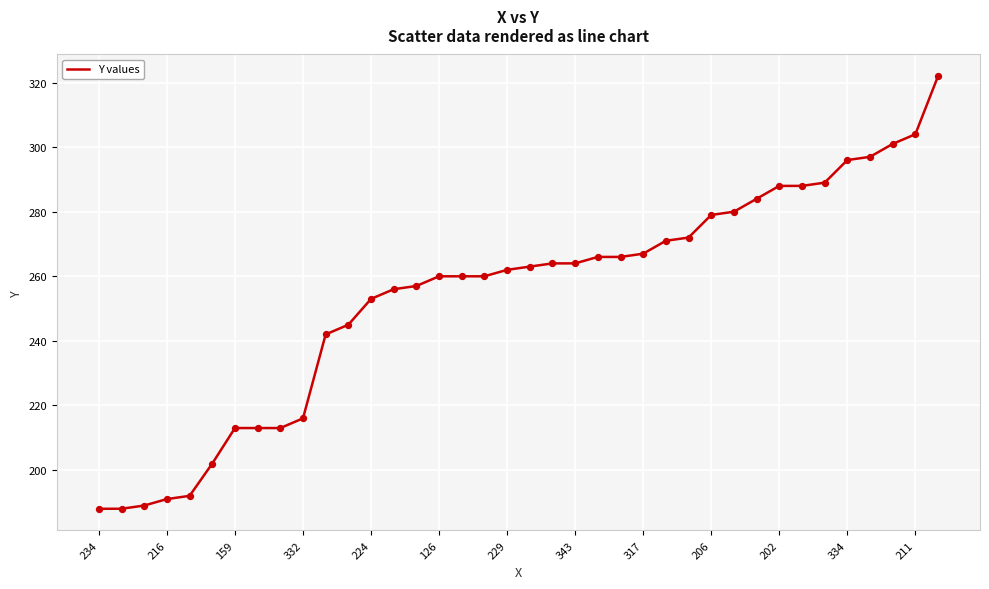

What is the smallest value displayed?

188